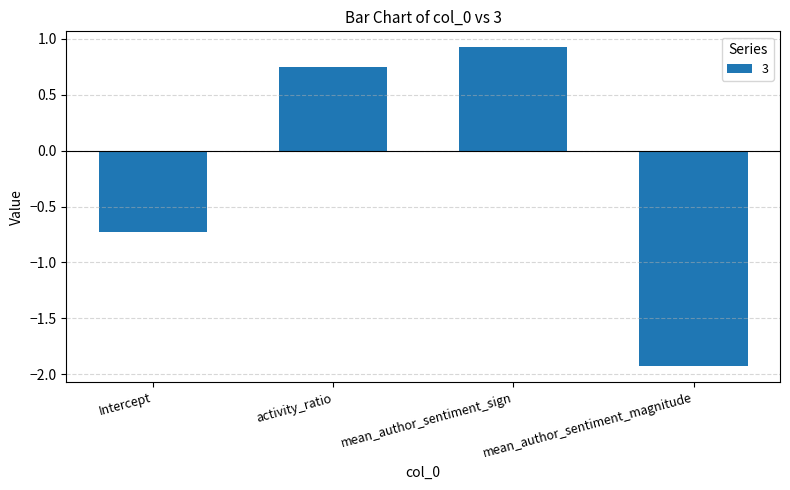

What is the difference between the maximum and second lowest values?

1.7